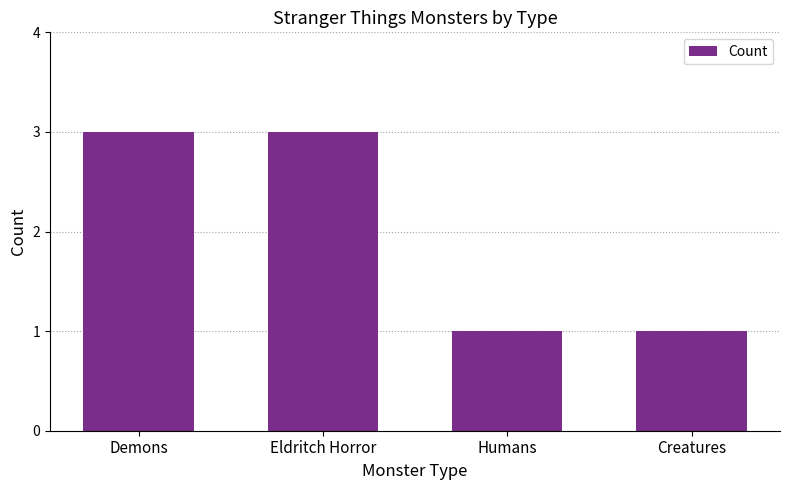

Between Eldritch Horror and Creatures, which is larger?

Eldritch Horror